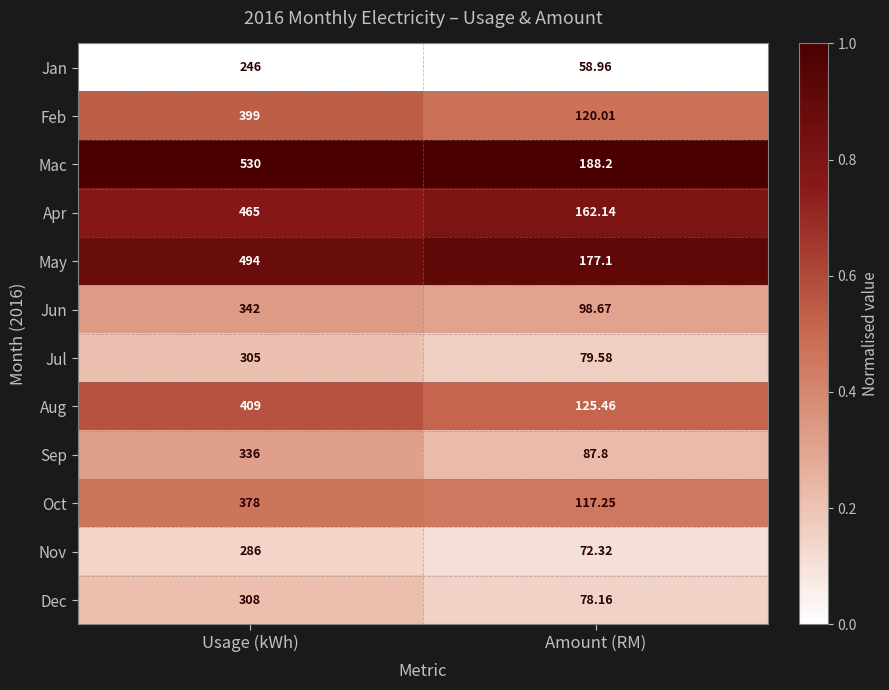

At which category is the sum across all series the highest?

Usage (kWh)